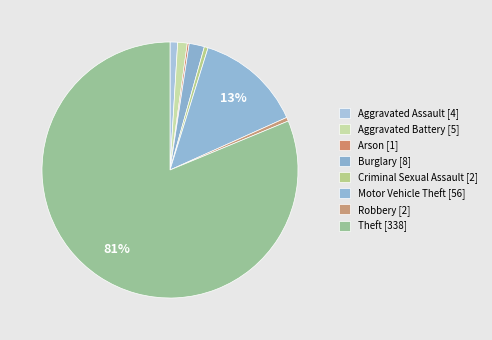

Does Theft represent more than half of the total?

Yes